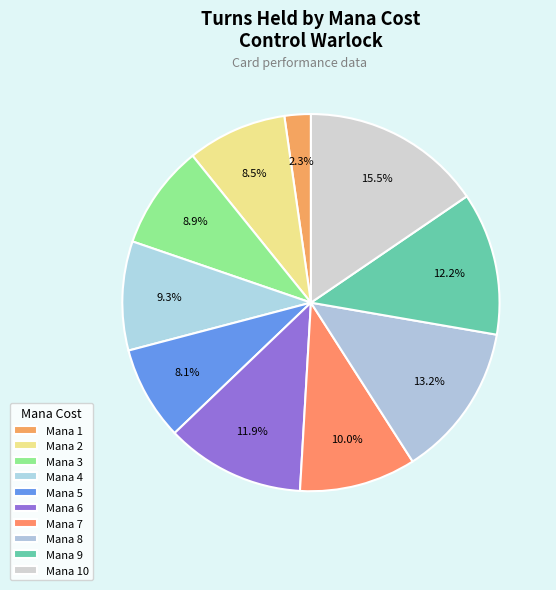

Is there a majority slice in this chart?

No